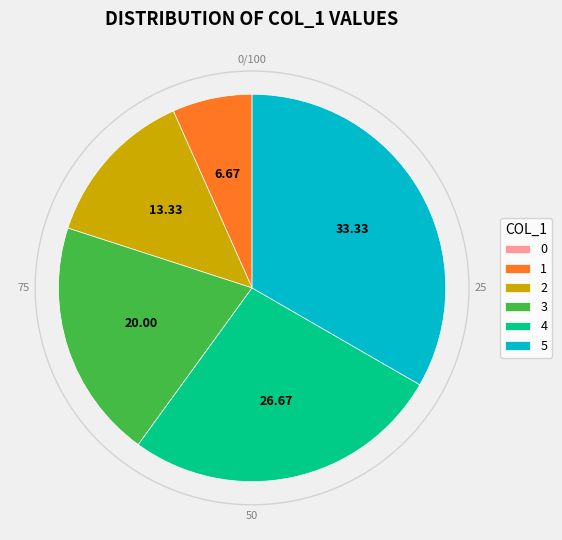

Does any single category account for the majority?

No